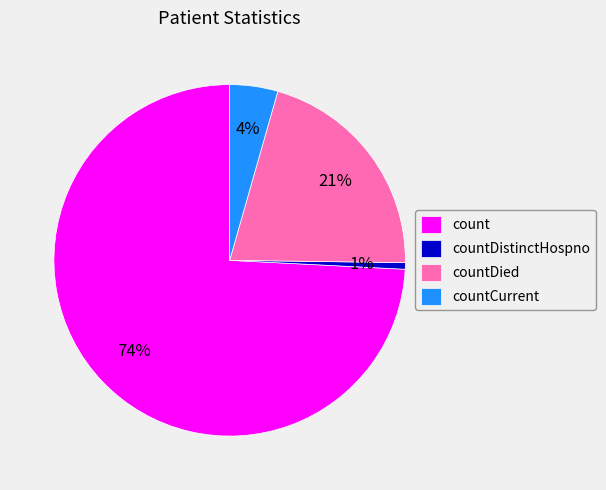

To the nearest percent, what is the average slice percentage?

25%